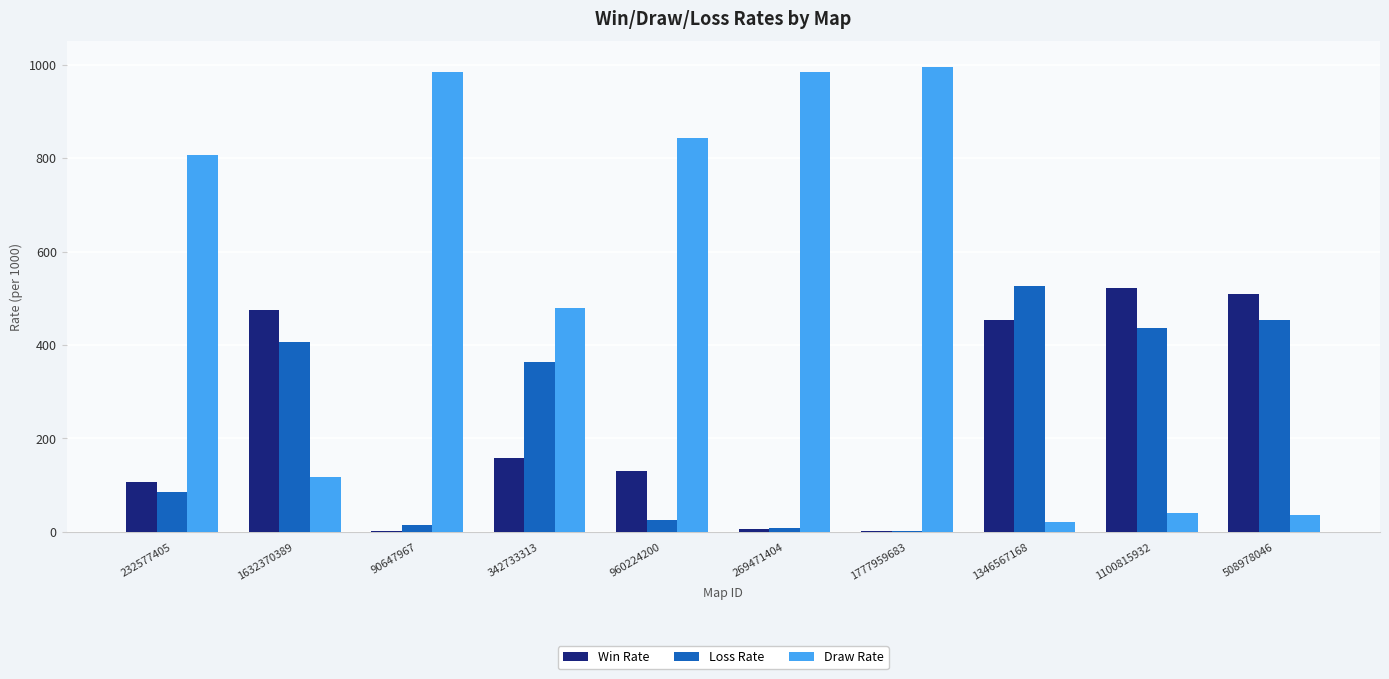

What is the sum of all Win Rate values?

2365